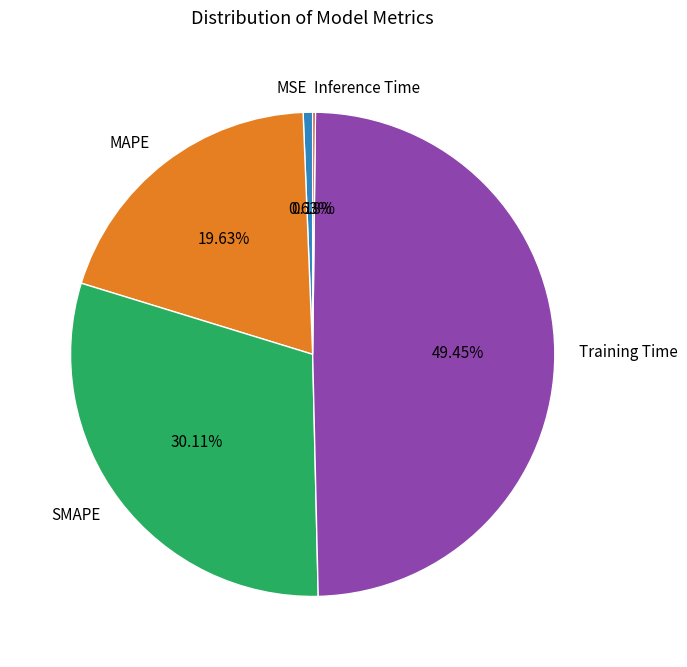

Do MSE and SMAPE together represent more than half of the pie?

No